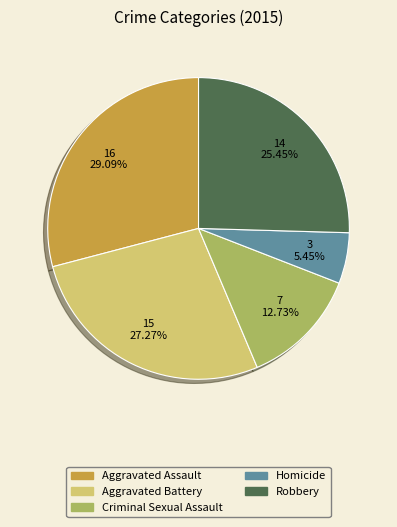

Which slice is the smallest?

Homicide